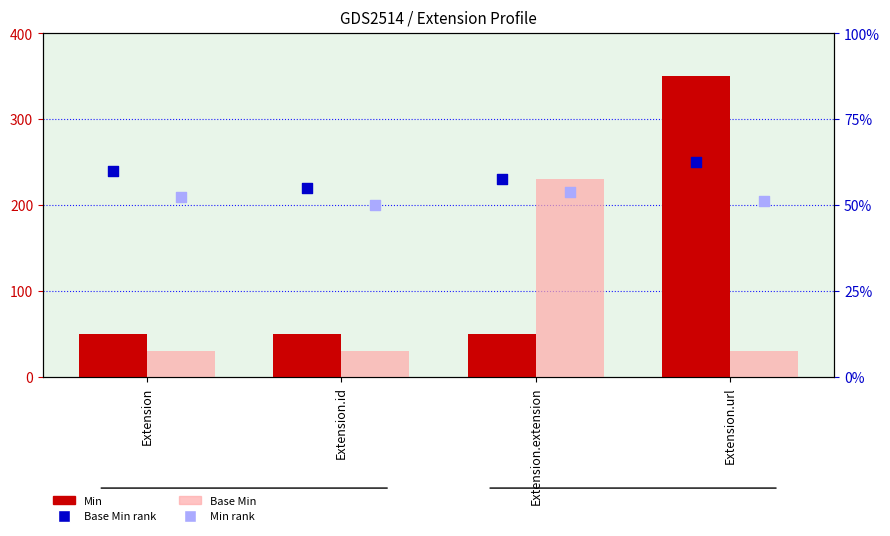

Which series contains the lowest Y value?

Base Min (scaled)